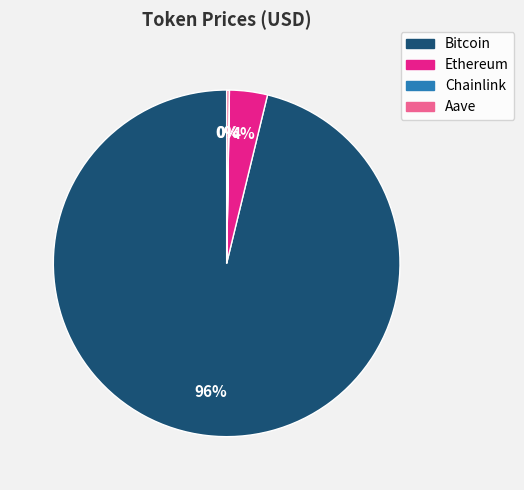

To the nearest percent, what is the combined percentage of Bitcoin and Ethereum?

100%